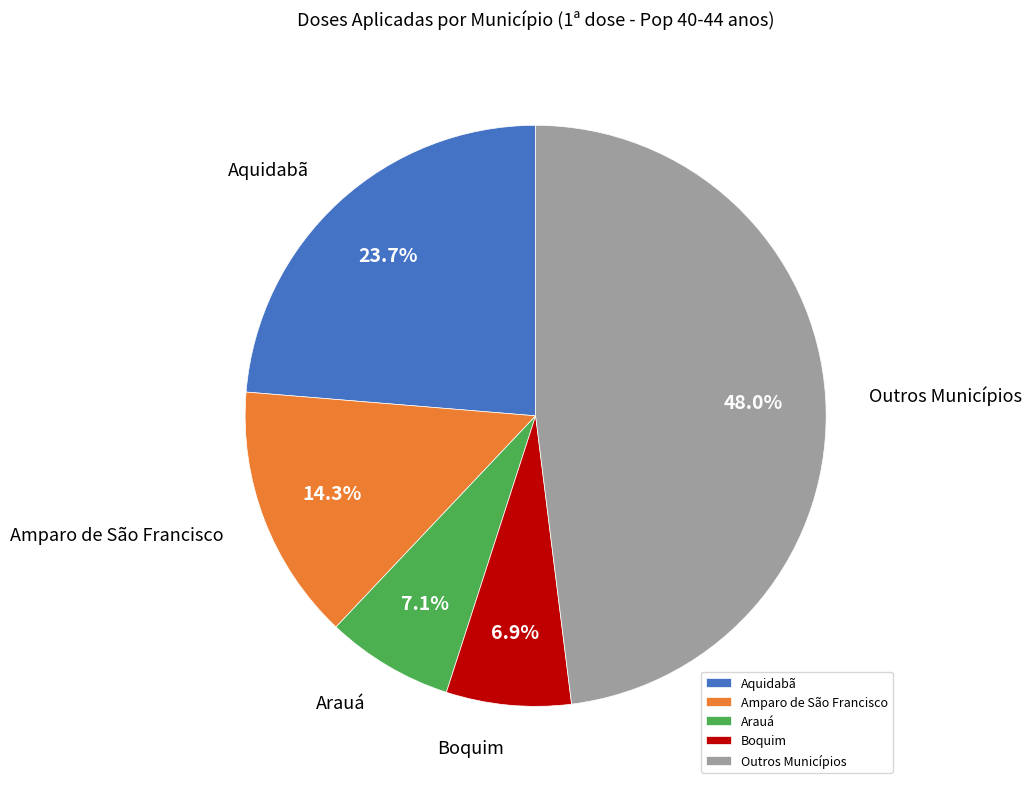

What is the largest slice in the pie chart?

Outros Municípios